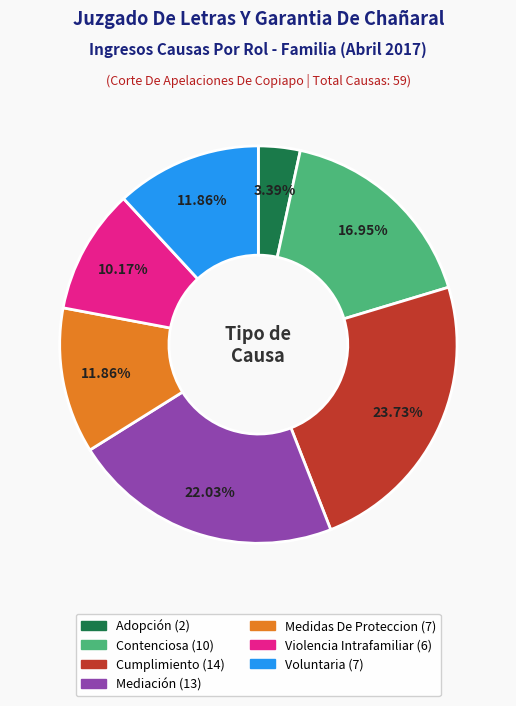

Which slice is the largest?

Cumplimiento